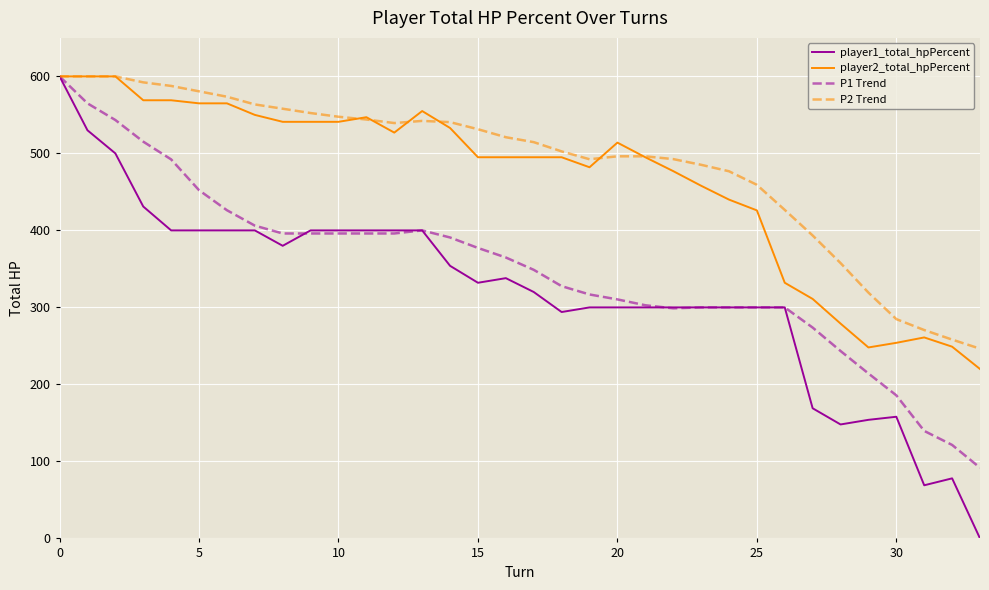

How many positive values does the player1_total_hpPercent series have?

33